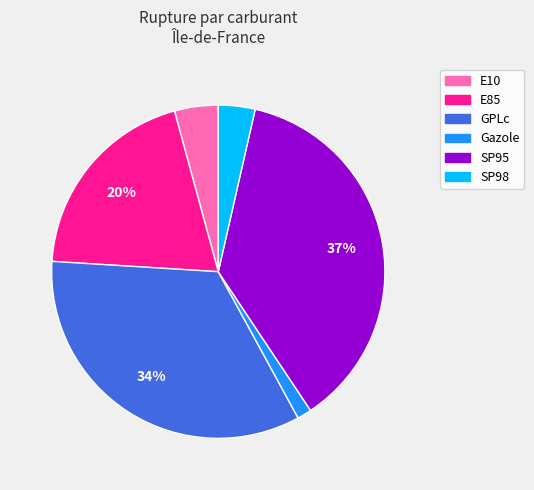

Does Gazole represent more than half of the total?

No